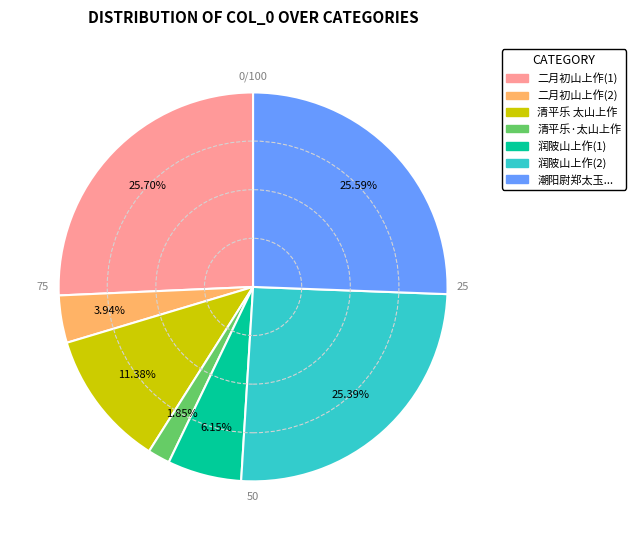

How many segments does this pie chart have?

7